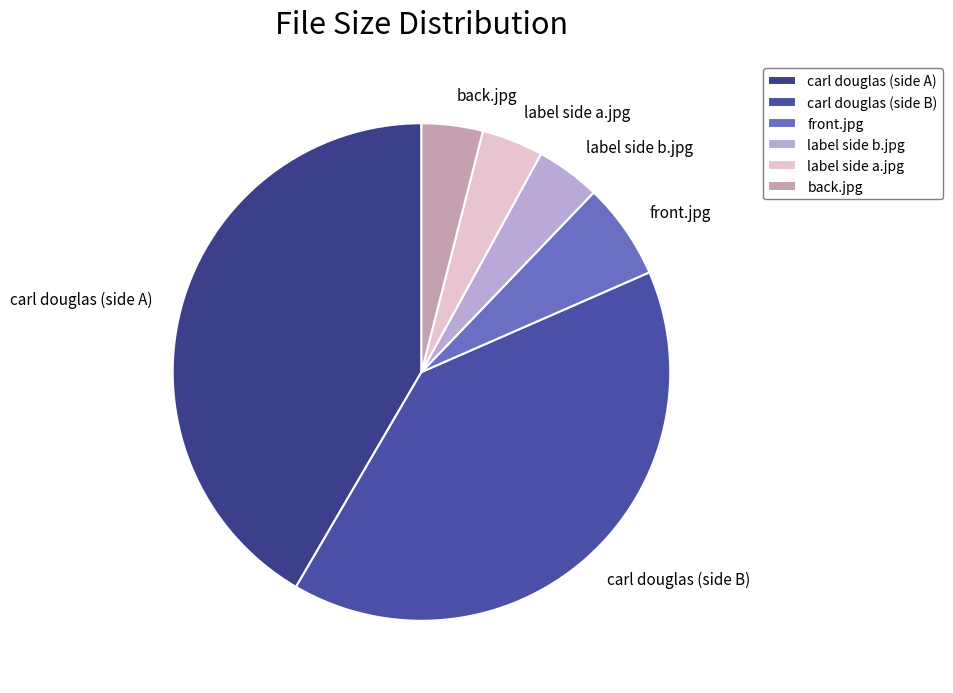

Approximately how many times larger is the value at carl douglas (side B) compared to label side a.jpg?

10.0